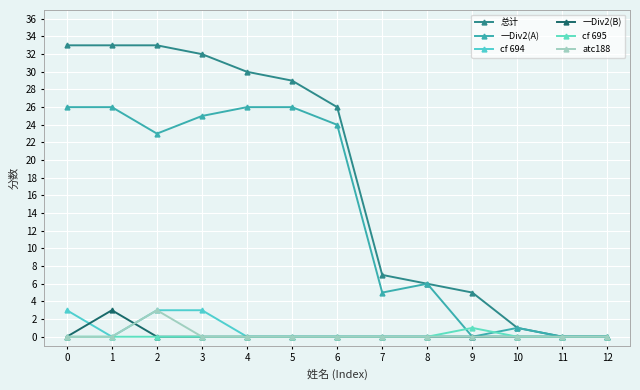

Which category has the highest value in the atc188 series?

2